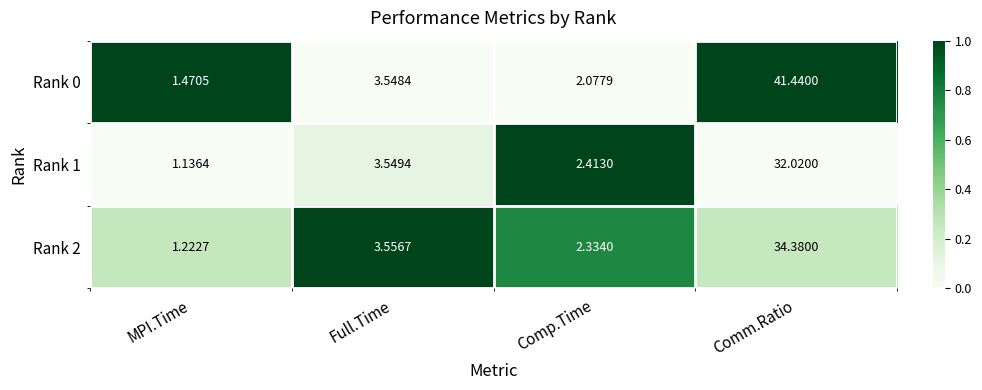

At which category is the sum across all series the highest?

Comm.Ratio